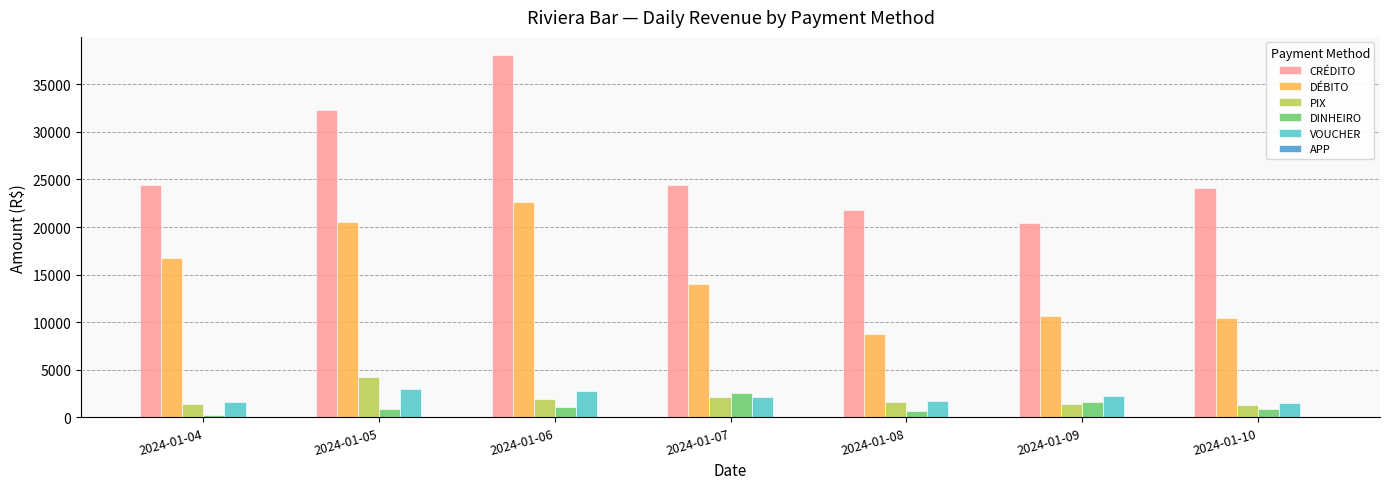

Is the value of VOUCHER at 2024-01-09 greater than the value of DÉBITO at 2024-01-05?

No